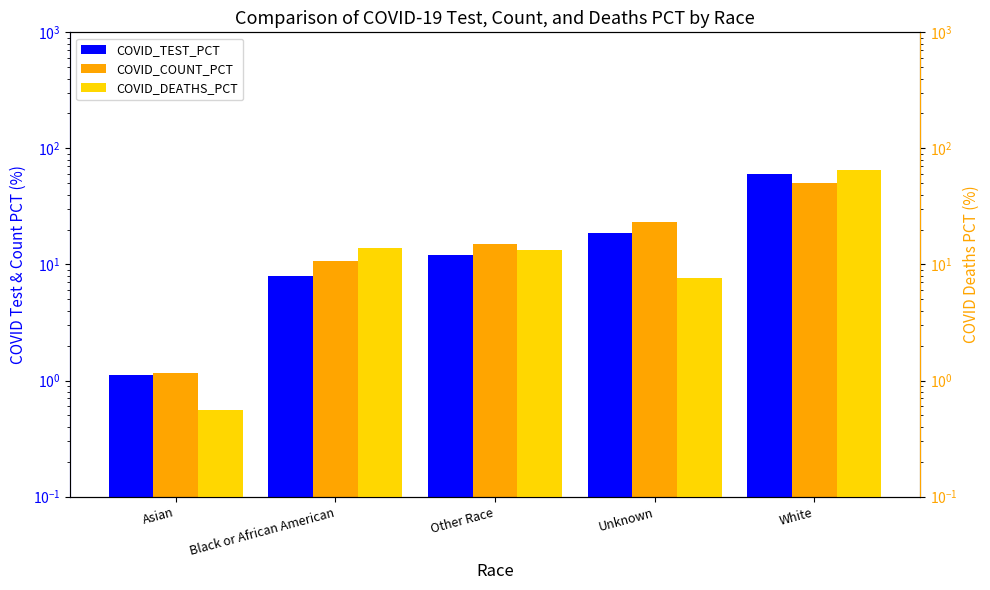

The value of COVID_TEST_PCT at Unknown is 18.6. True or false?

True